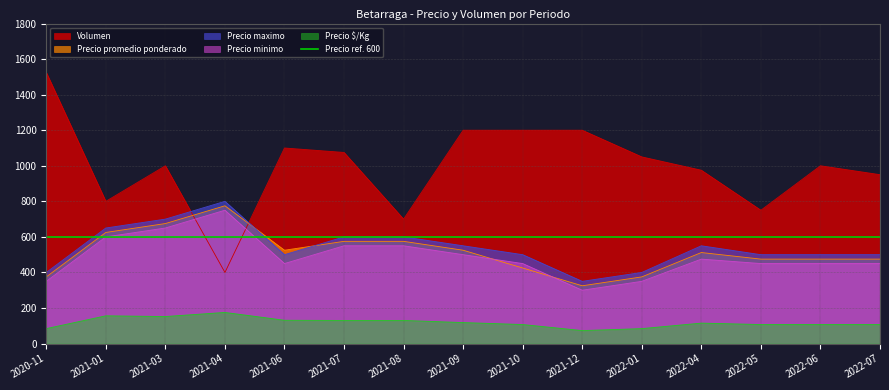

How many interior local valleys does the Volumen series have?

4